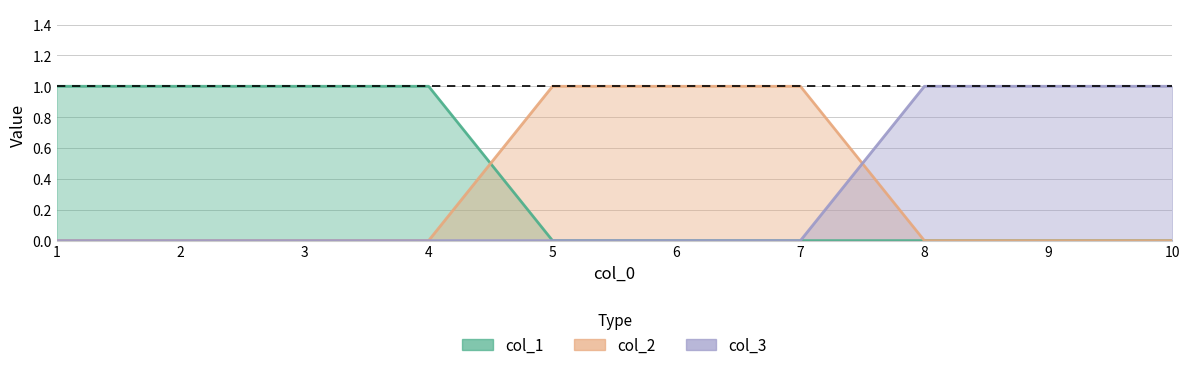

Between 7 and 9, which series saw the biggest shift?

col_2